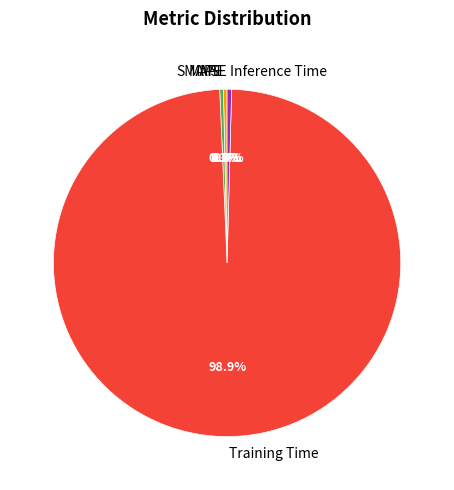

How much of the chart is everything except SMAPE?

99.7%